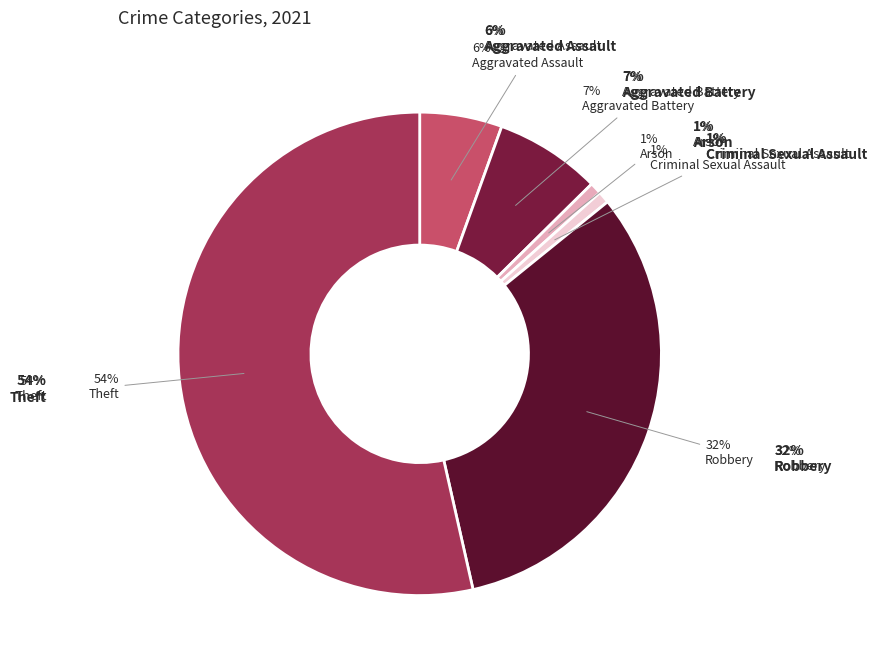

What is the smallest slice in the pie chart?

Arson